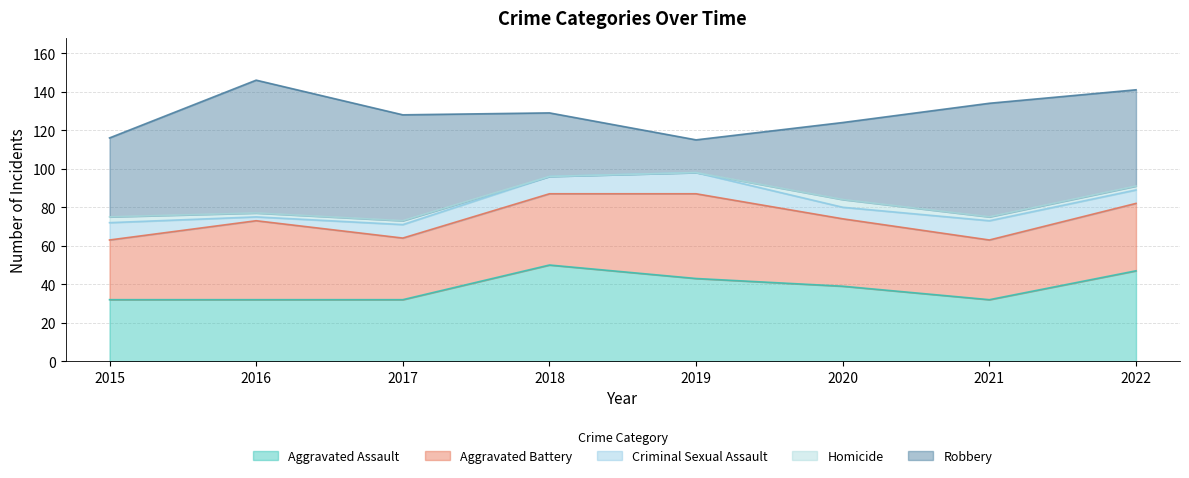

Reading left to right, transcribe all the data shown in this chart.

Aggravated Assault: 2015=32	2016=32	2017=32	2018=50	2019=43	2020=39	2021=32	2022=47
Aggravated Battery: 2015=31	2016=41	2017=32	2018=37	2019=44	2020=35	2021=31	2022=35
Criminal Sexual Assault: 2015=9	2016=2	2017=7	2018=9	2019=11	2020=6	2021=10	2022=7
Homicide: 2015=3	2016=2	2017=2	2018=0	2019=0	2020=4	2021=2	2022=2
Robbery: 2015=41	2016=69	2017=55	2018=33	2019=17	2020=40	2021=59	2022=50